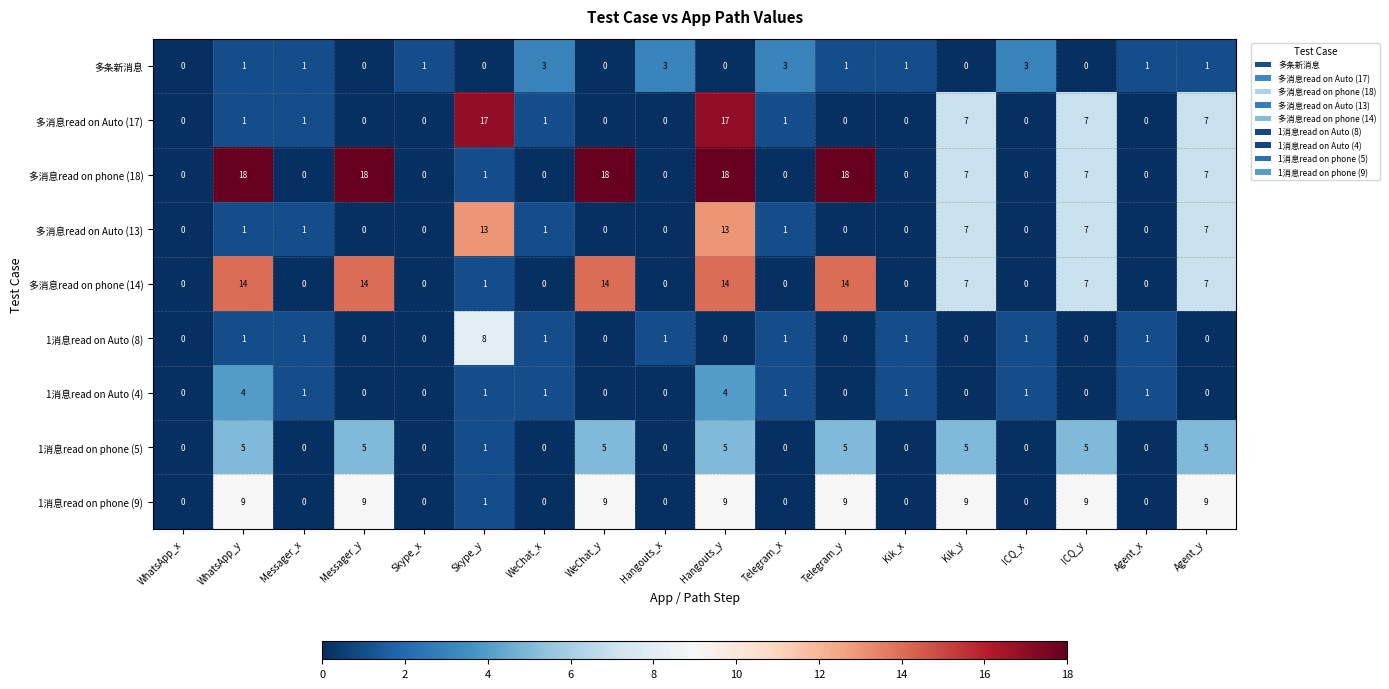

At which label is 1消息read on phone (5) closest to 2?

Skype_y